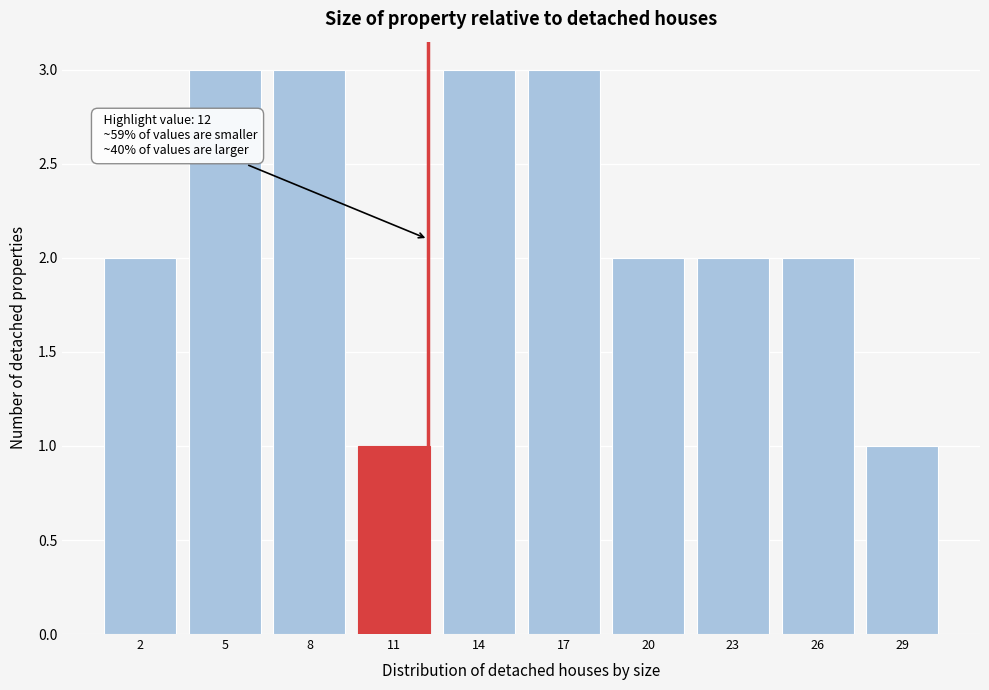

Reading left to right, what are all the values shown in this chart?

2=2	5=3	8=3	11=1	14=3	17=3	20=2	23=2	26=2	29=1